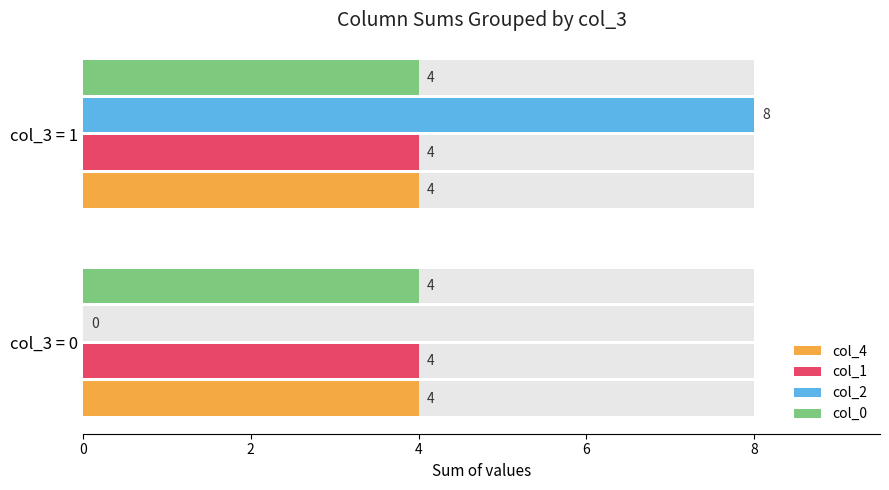

Between 0 and 2, which series saw the biggest shift?

col_2